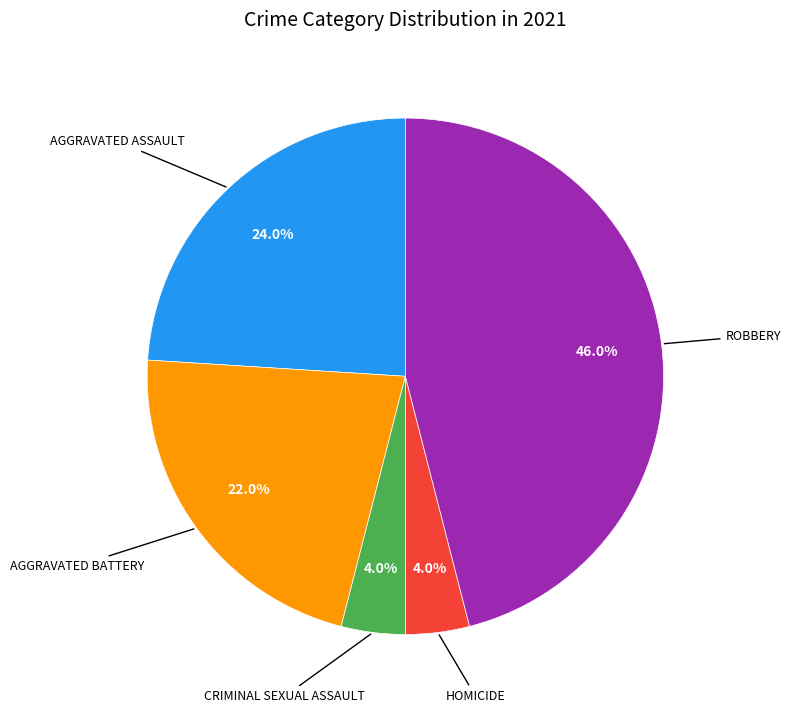

Does any single category account for the majority?

No